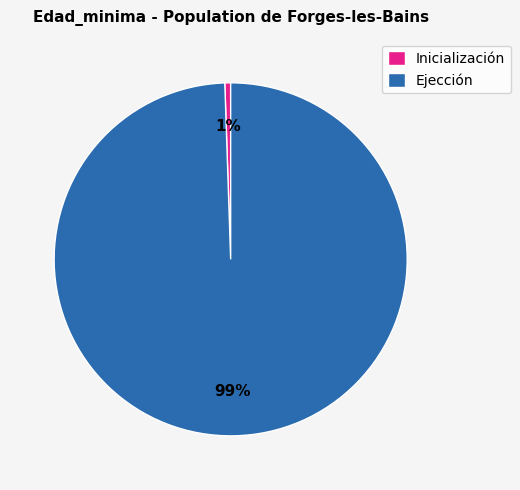

To the nearest percent, what percentage of the pie is Ejección?

99%